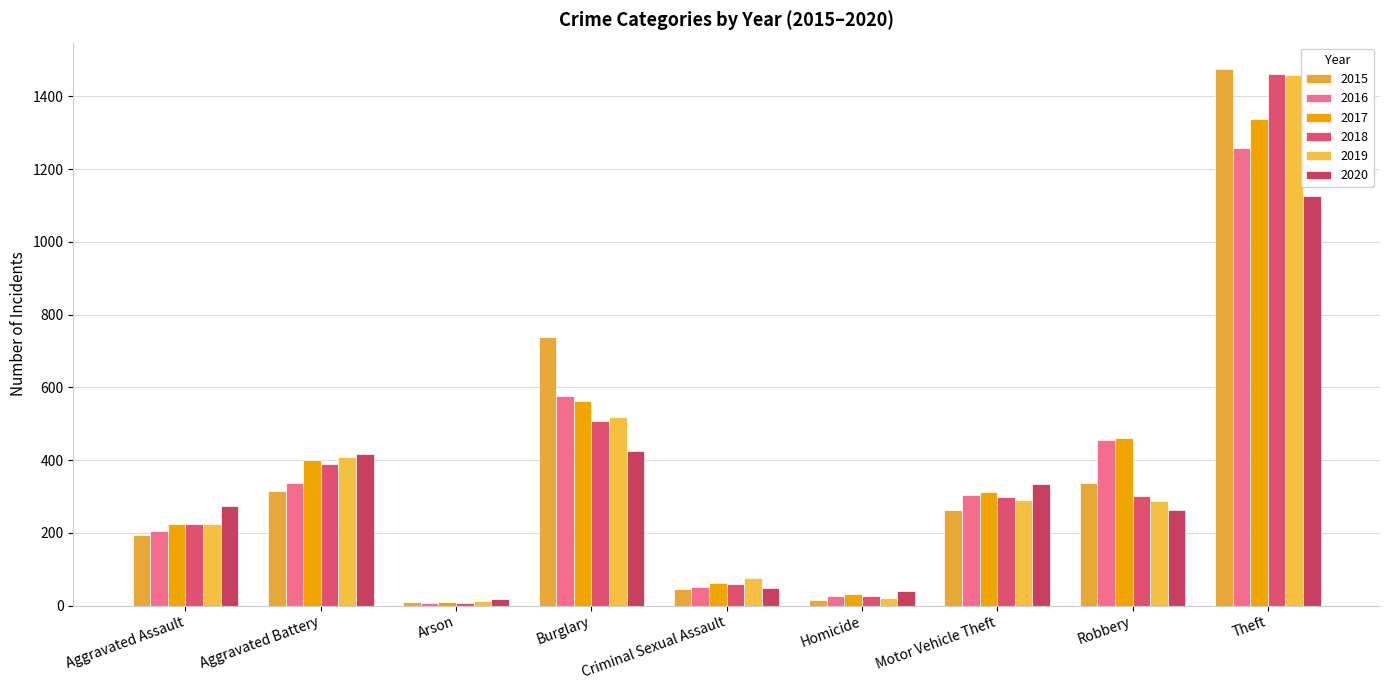

Which category has the highest value across all series?

Theft